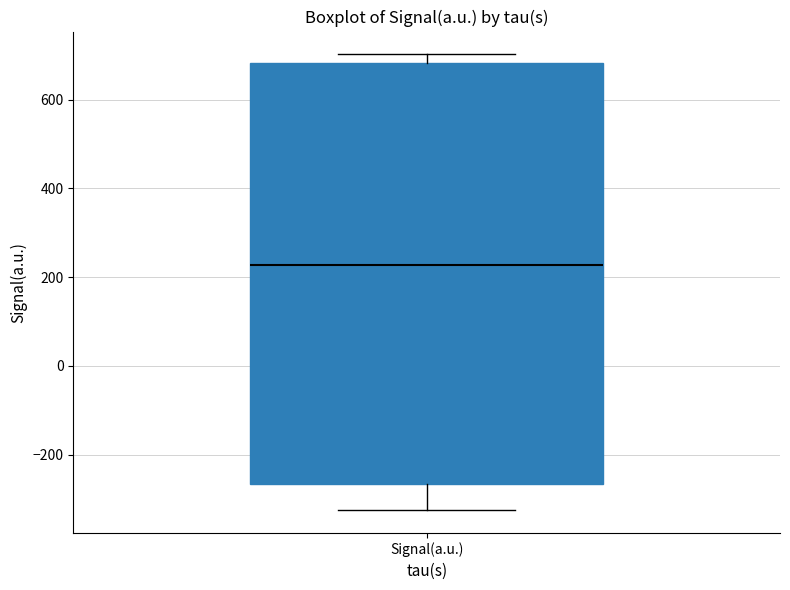

Where is the upper edge of the box for Signal(a.u.) on the y-axis? The values are not printed on the chart, so give them approximately, as read against the axis.

680